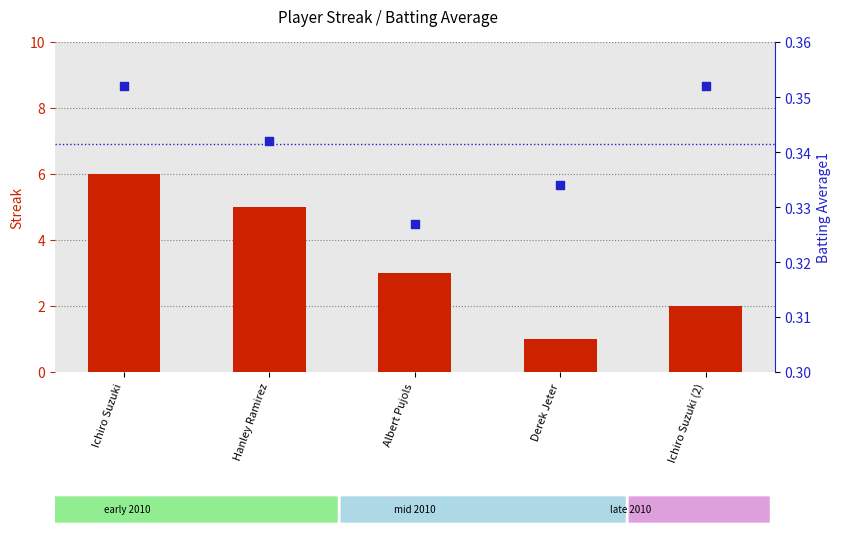

What are all the series names shown in the legend?

Streak, Batting Average1